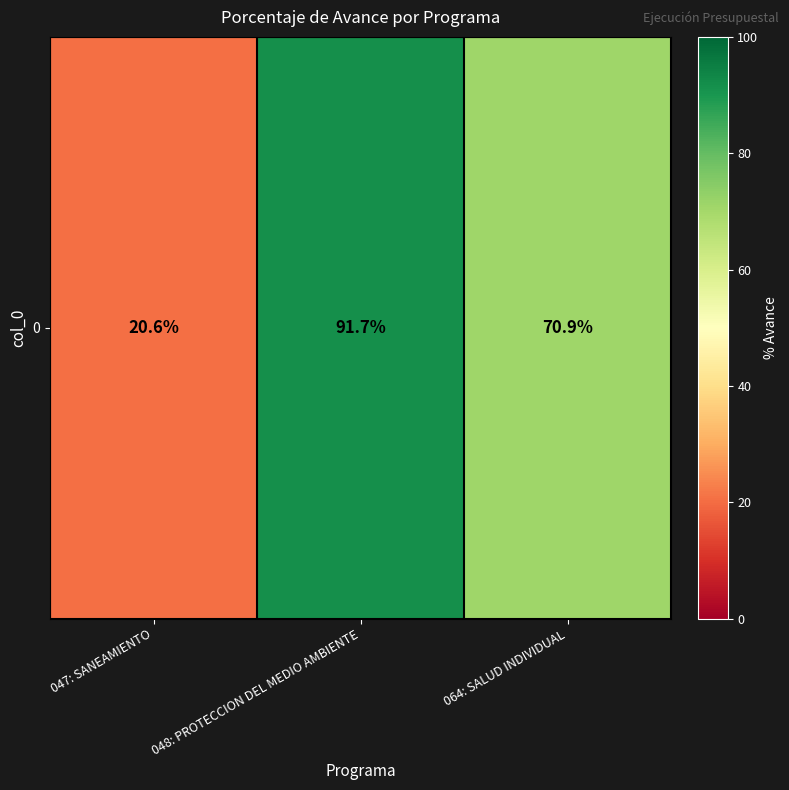

At which label is the value closest to 56?

064: SALUD INDIVIDUAL